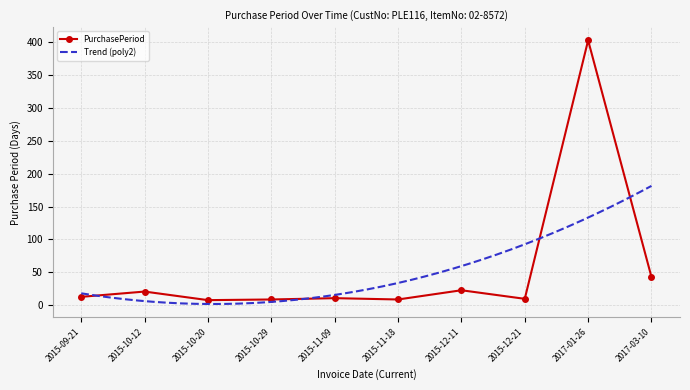

Rank the categories by value from highest to lowest.

2017-01-26, 2017-03-10, 2015-12-11, 2015-10-12, 2015-09-21, 2015-11-09, 2015-12-21, 2015-10-29, 2015-11-18, 2015-10-20